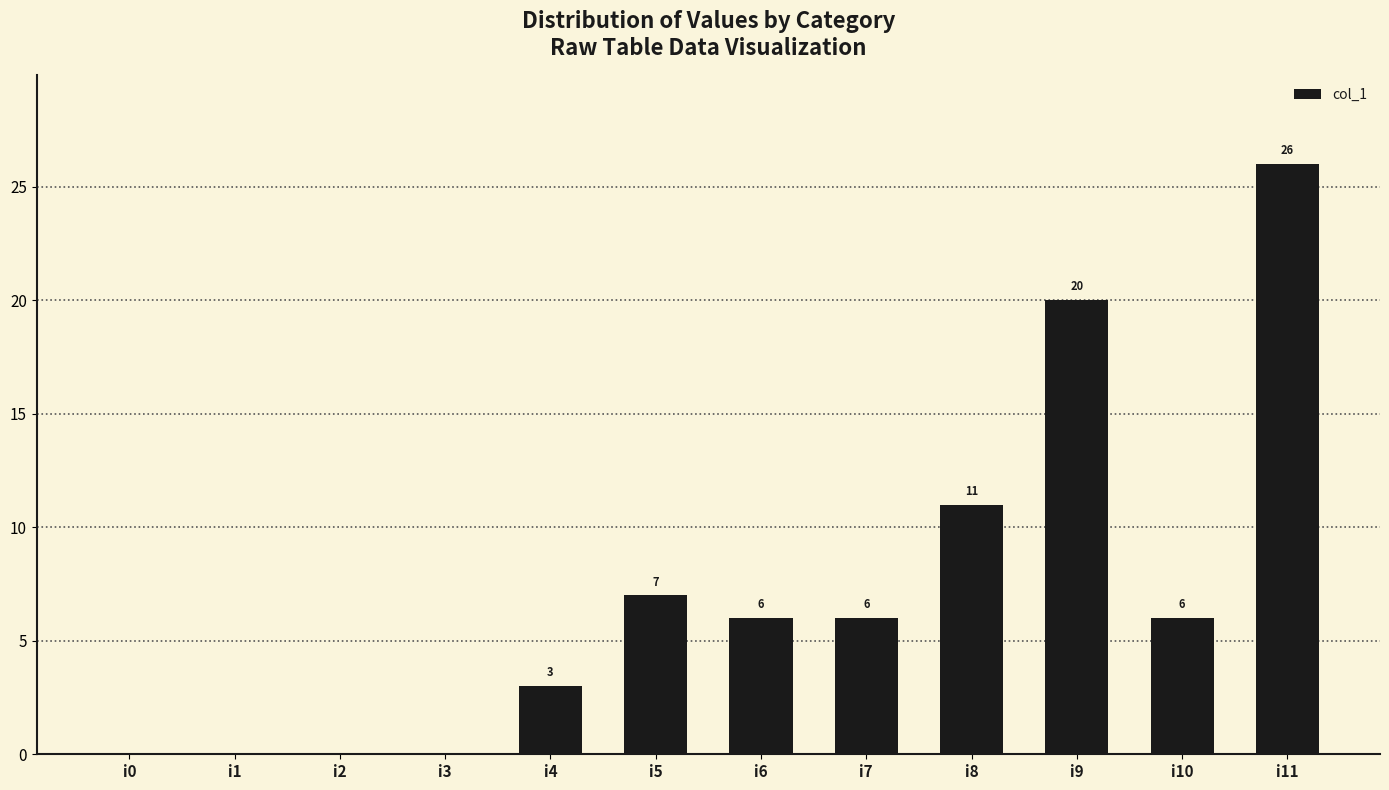

How many values are above zero?

8